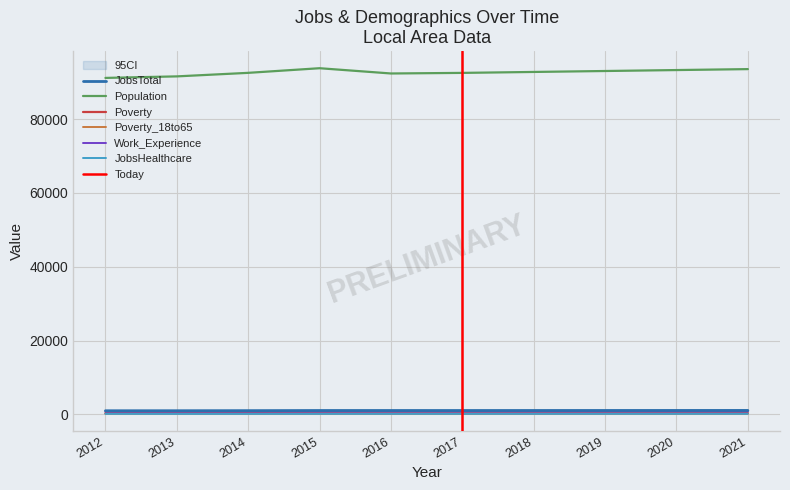

Which has a higher value, 2021 or 2019?

2021